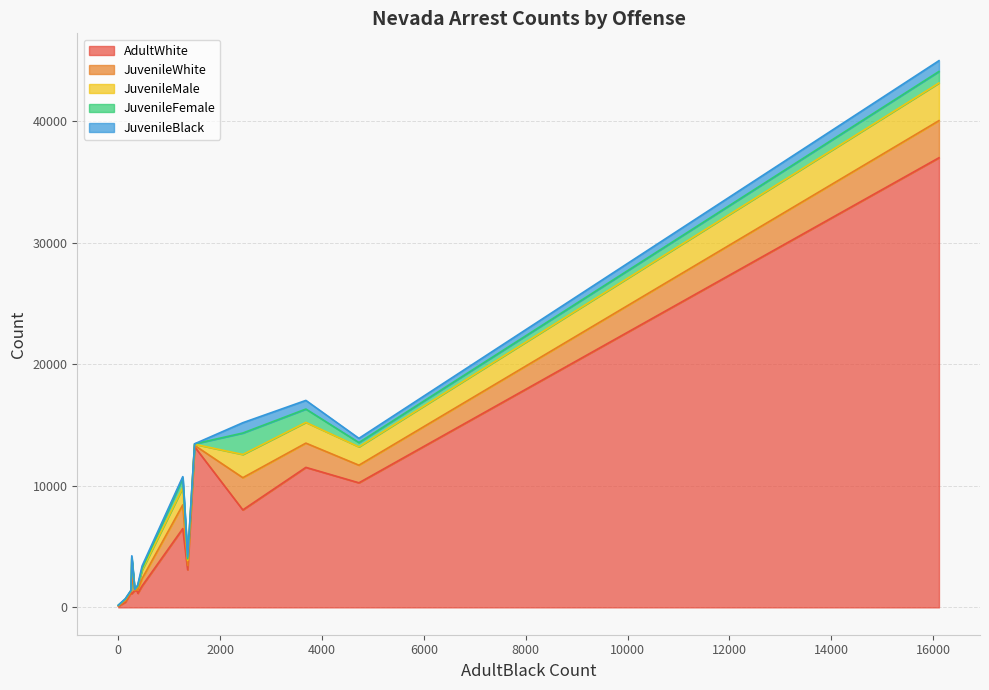

What is the maximum value for AdultWhite?

36997